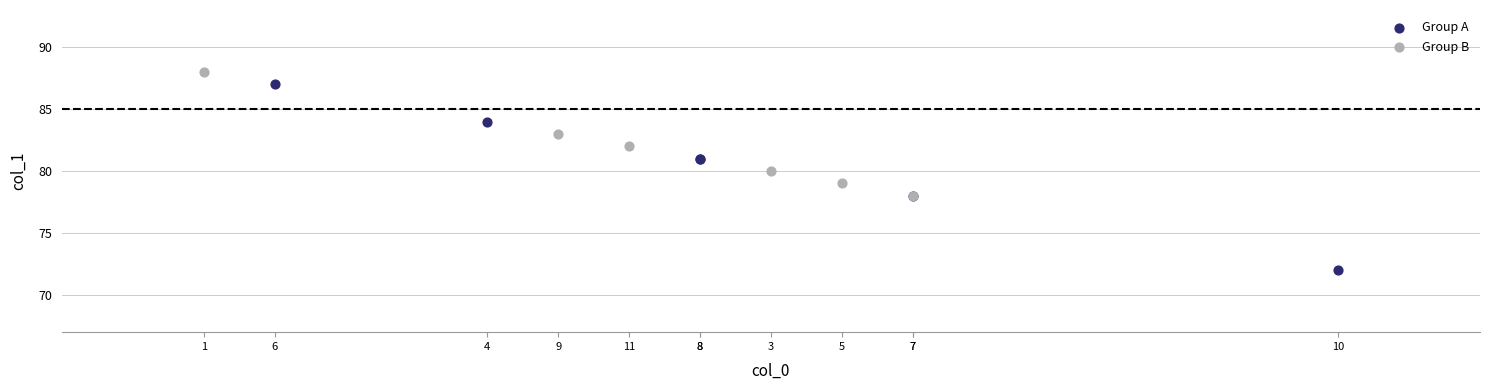

Which series reaches the maximum Y coordinate?

Group B